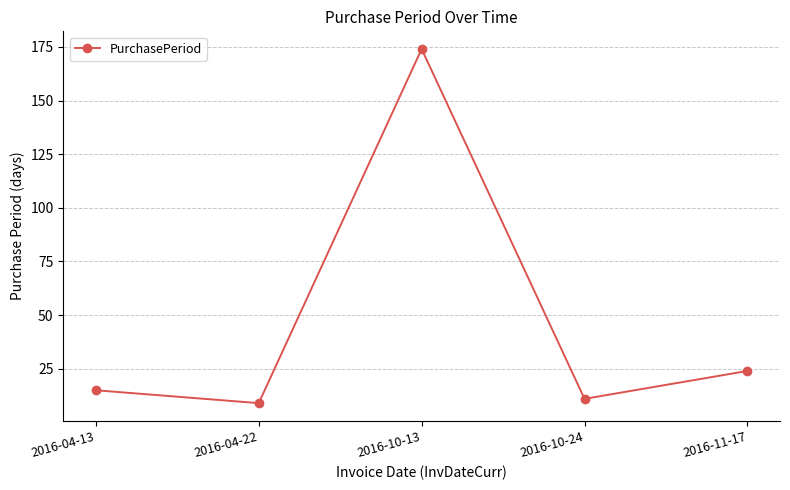

What is the change in value from 2016-04-13 to 2016-04-22?

-6